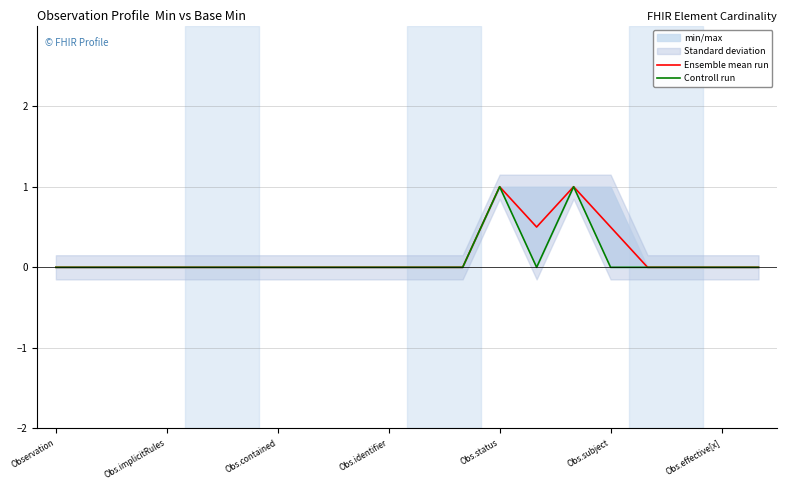

At how many categories does at least one series exceed 0?

4